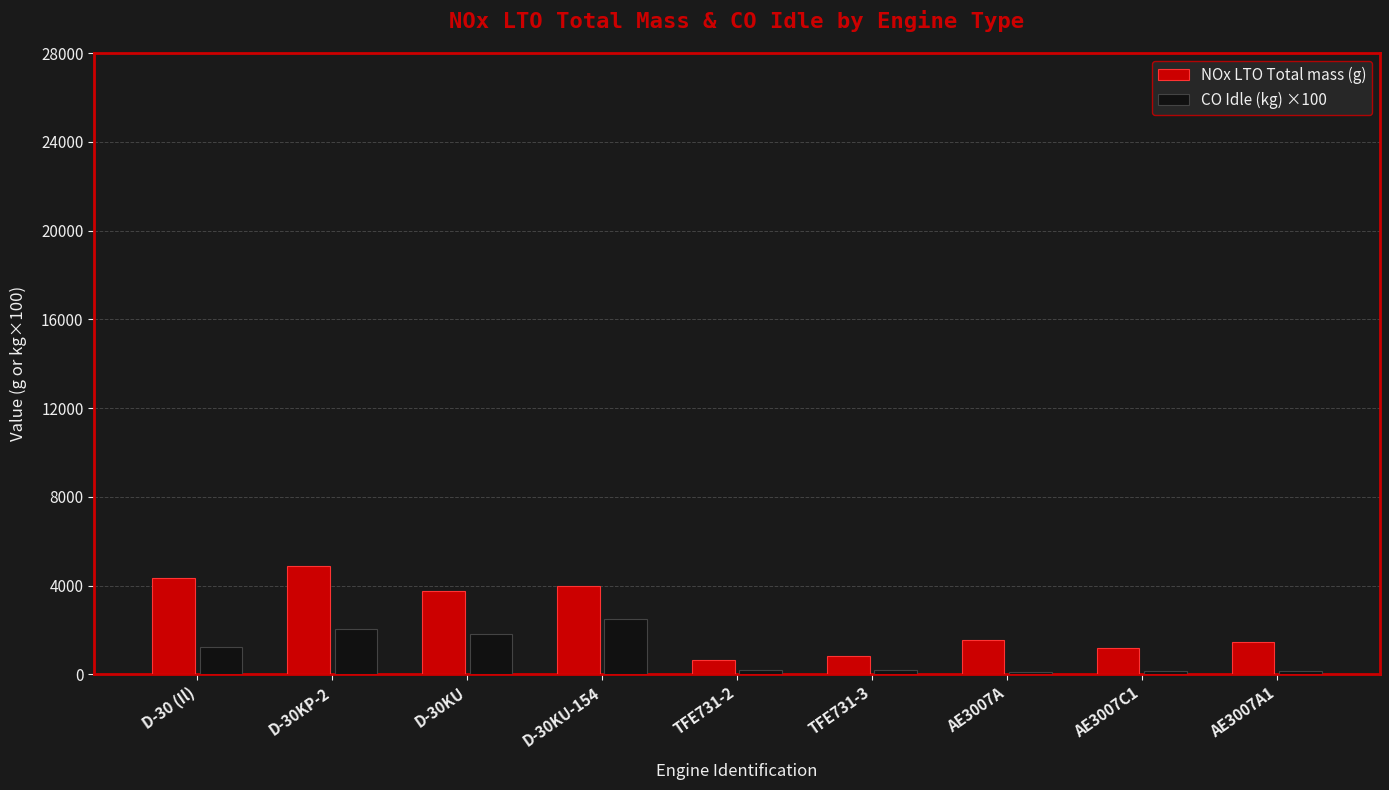

Count the number of data series in this chart.

2